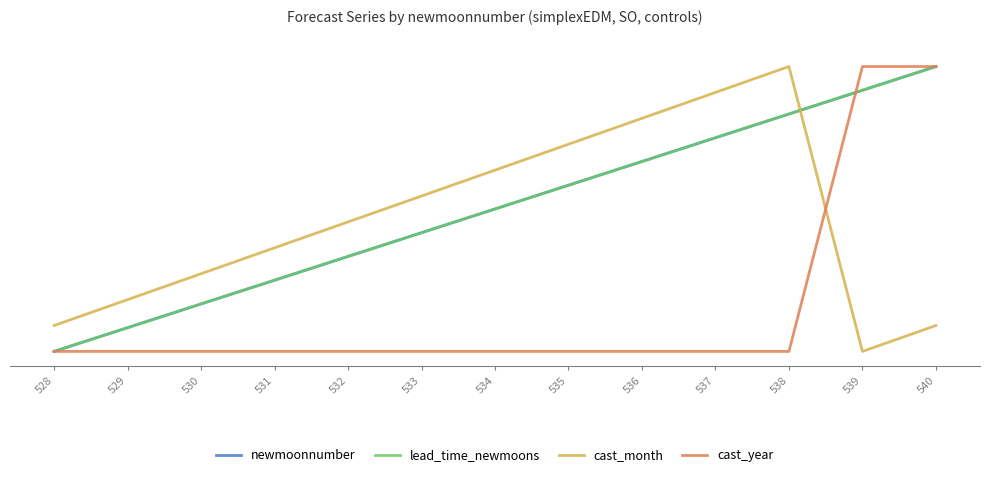

Which label corresponds to the largest value in the chart?

540